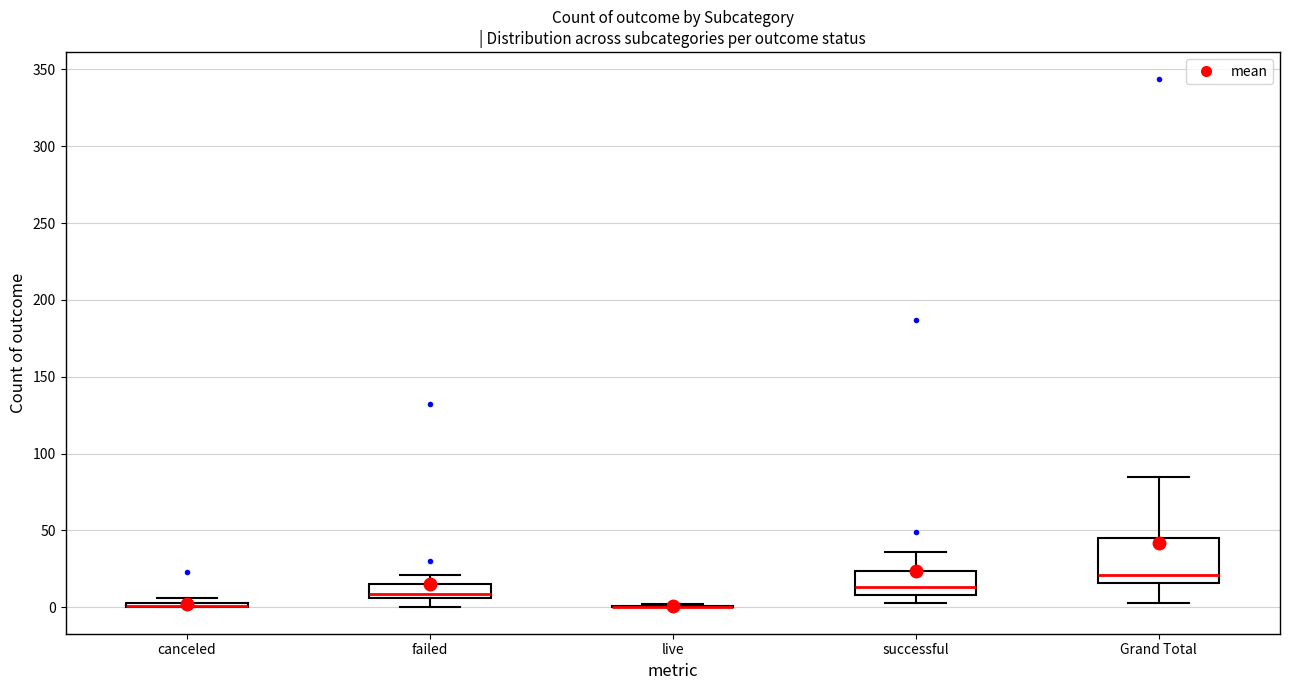

Where is the upper edge of the box for failed on the y-axis? The values are not printed on the chart, so give them approximately, as read against the axis.

15